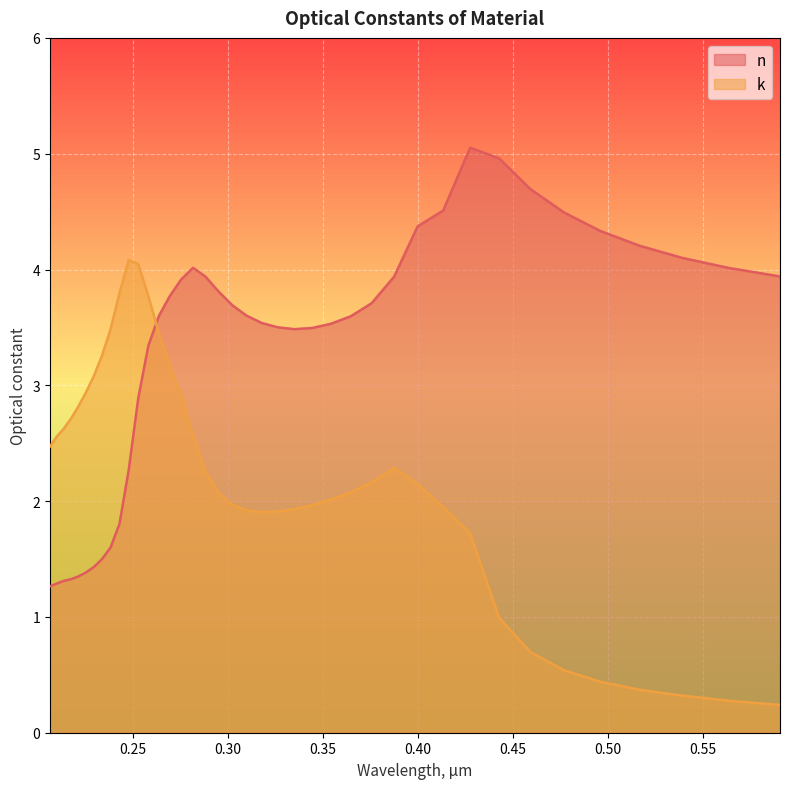

Is it true that n equals 6.5 at 0.2695?

False